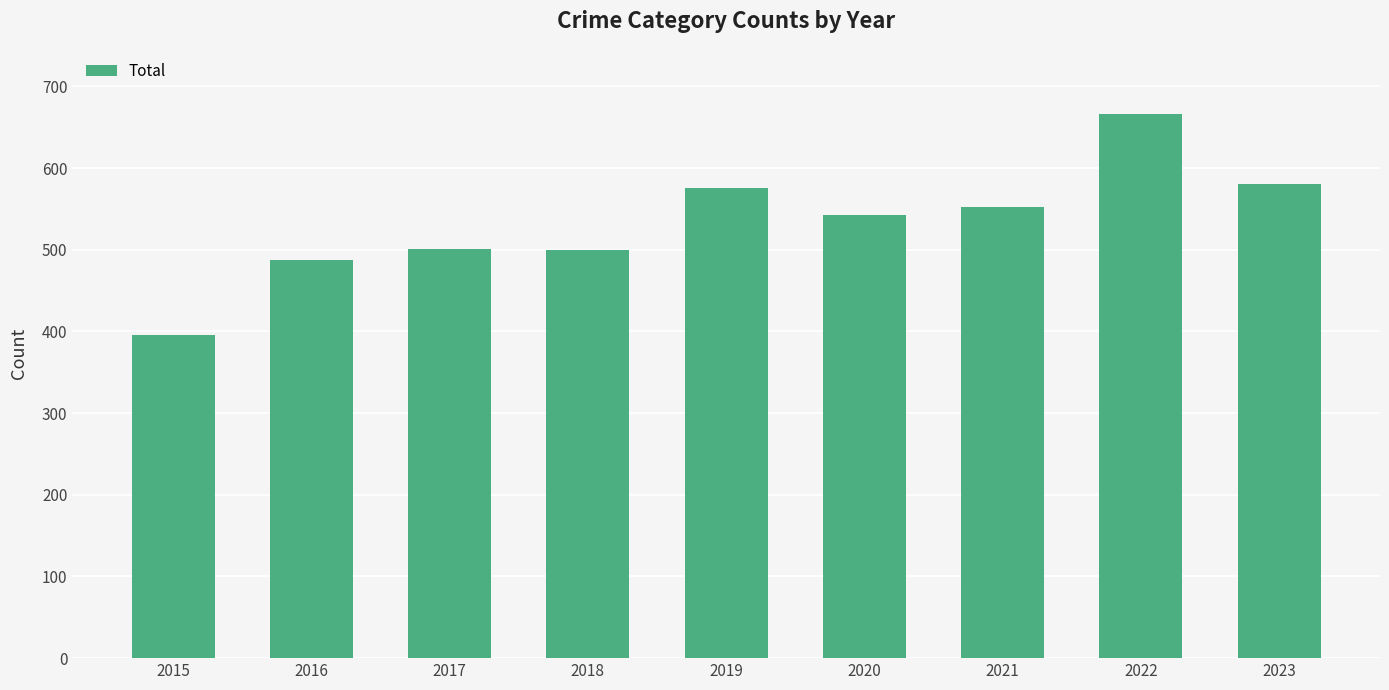

What value does the data have at 2020, to the nearest 10?

540